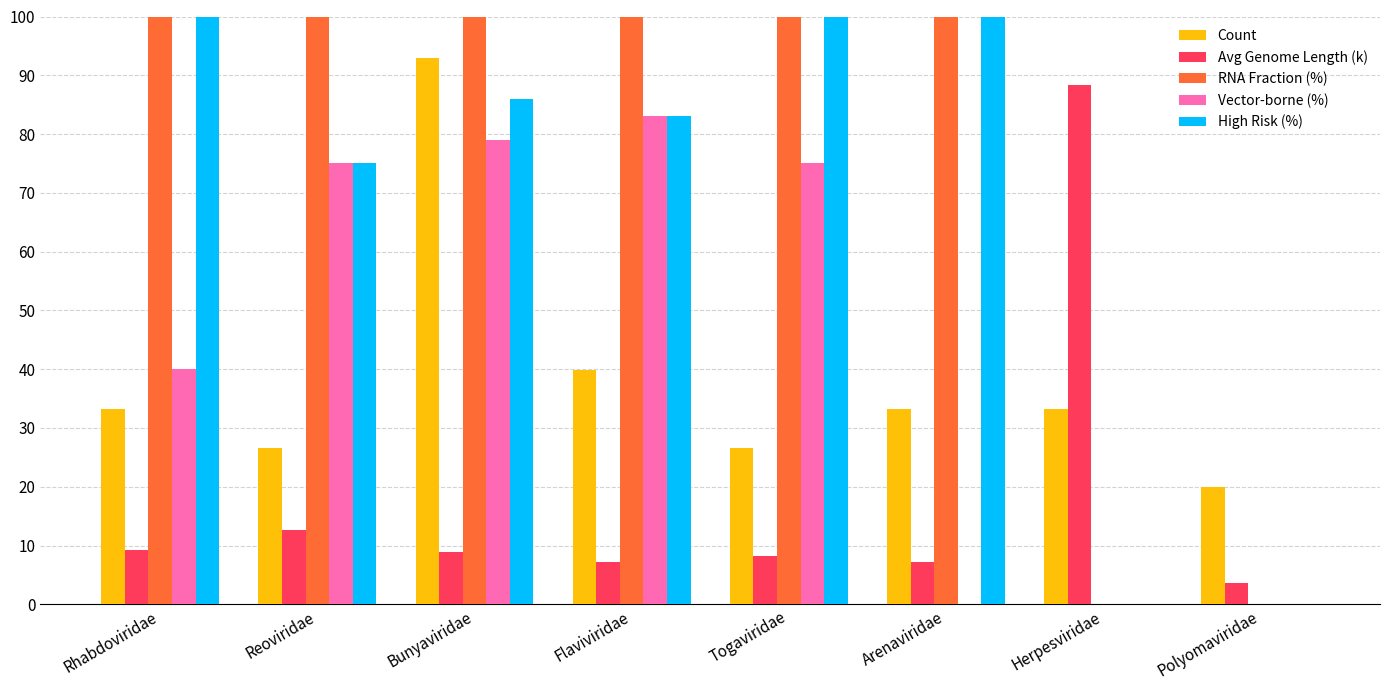

What is the approximate value of RNA Fraction (%) at Reoviridae?

100.0